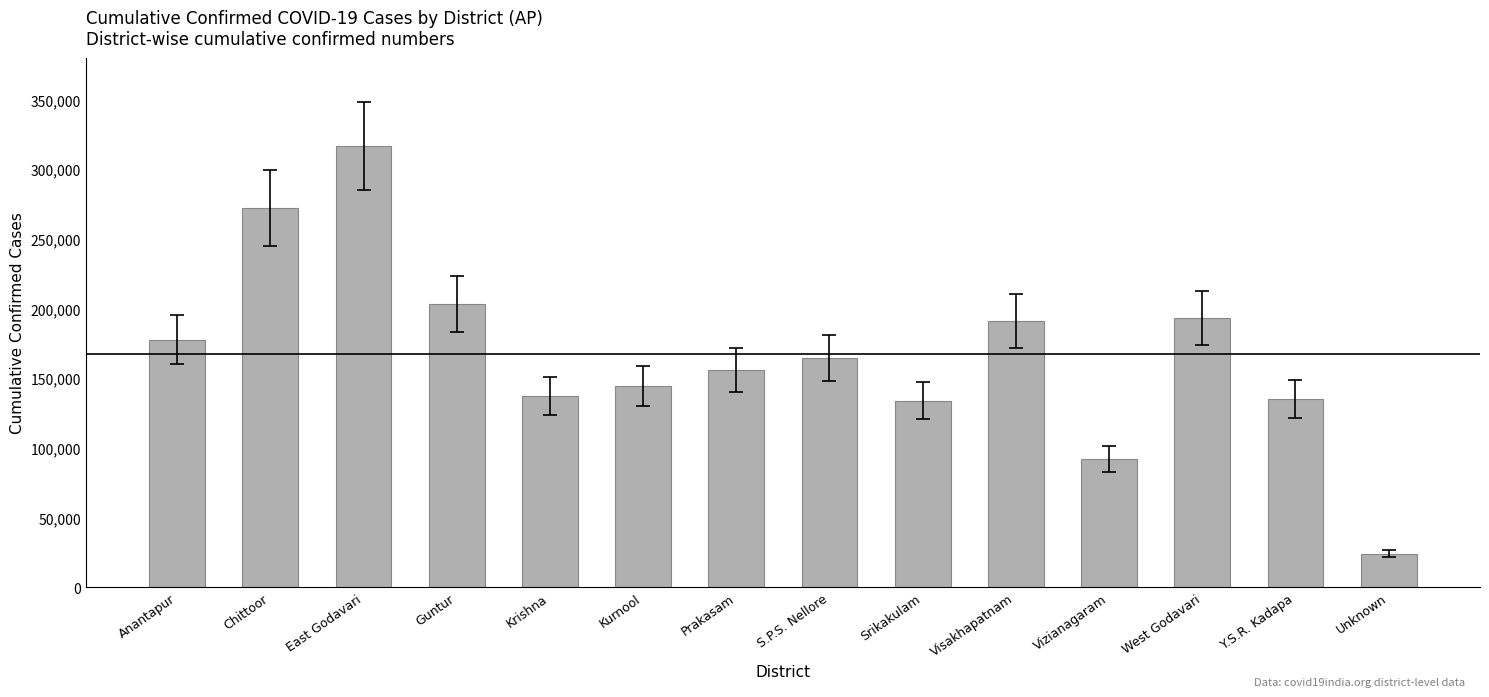

Which category has the highest value across all series?

East Godavari